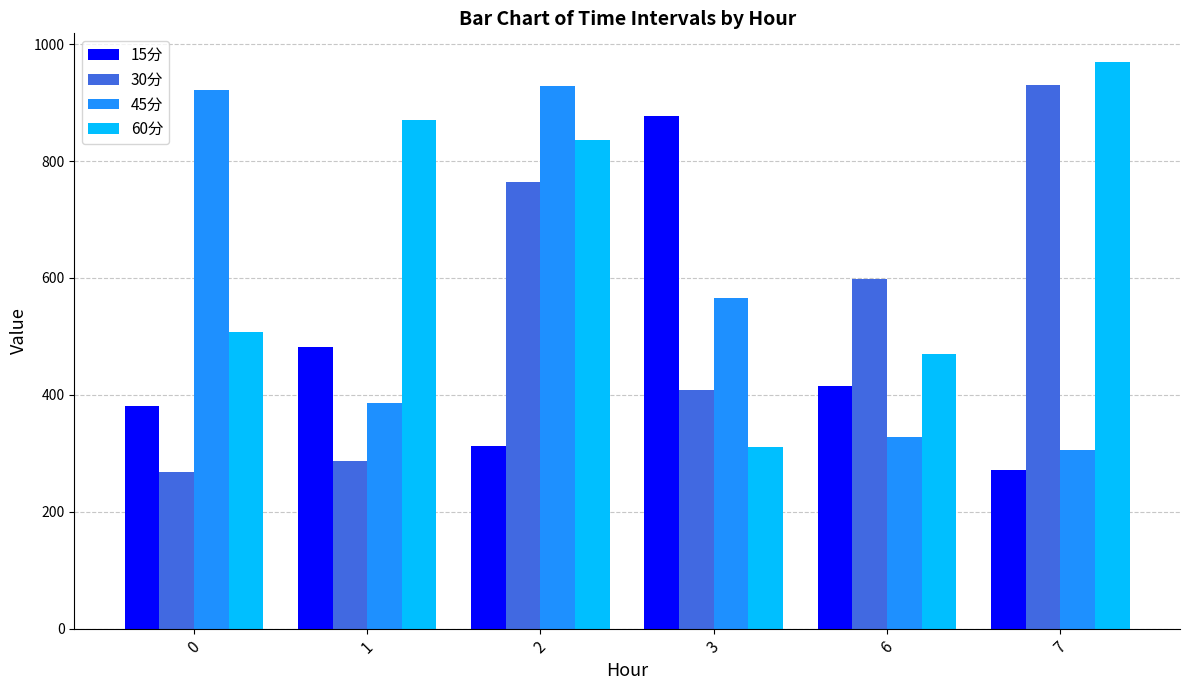

What is the minimum value for 60分?

310.1